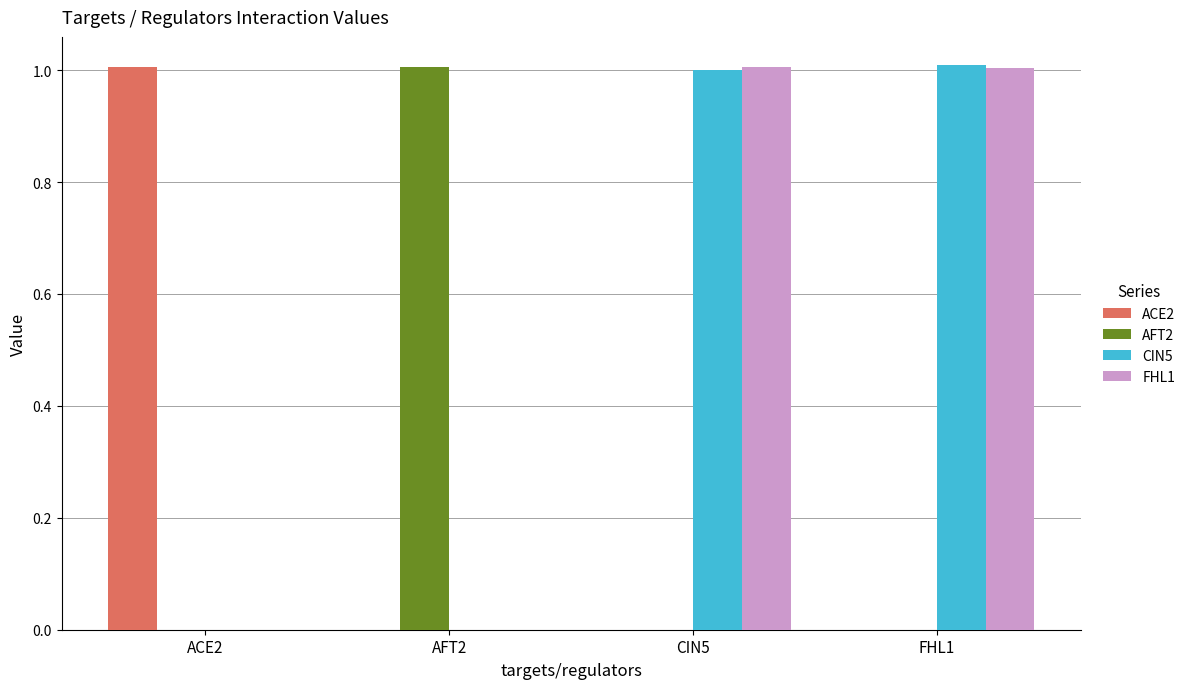

What is the highest value of the AFT2 series?

1.0